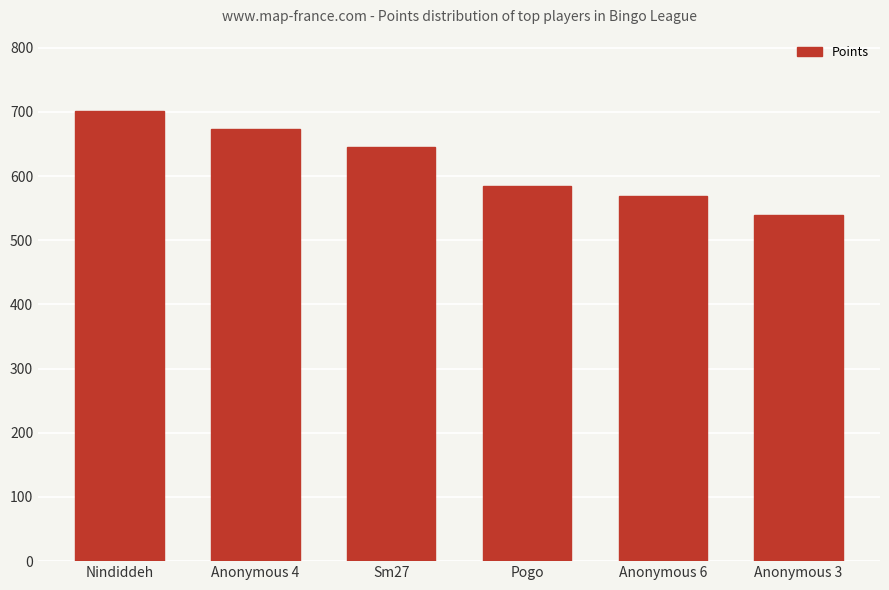

Reading left to right, list all the values displayed in this chart.

Nindiddeh=701	Anonymous 4=673	Sm27=645	Pogo=584	Anonymous 6=569	Anonymous 3=539